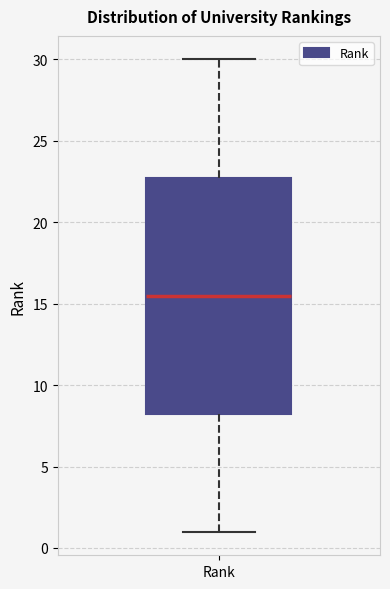

Where does the upper whisker of the box for Rank end on the y-axis? The values are not printed on the chart, so give them approximately, as read against the axis.

30.0